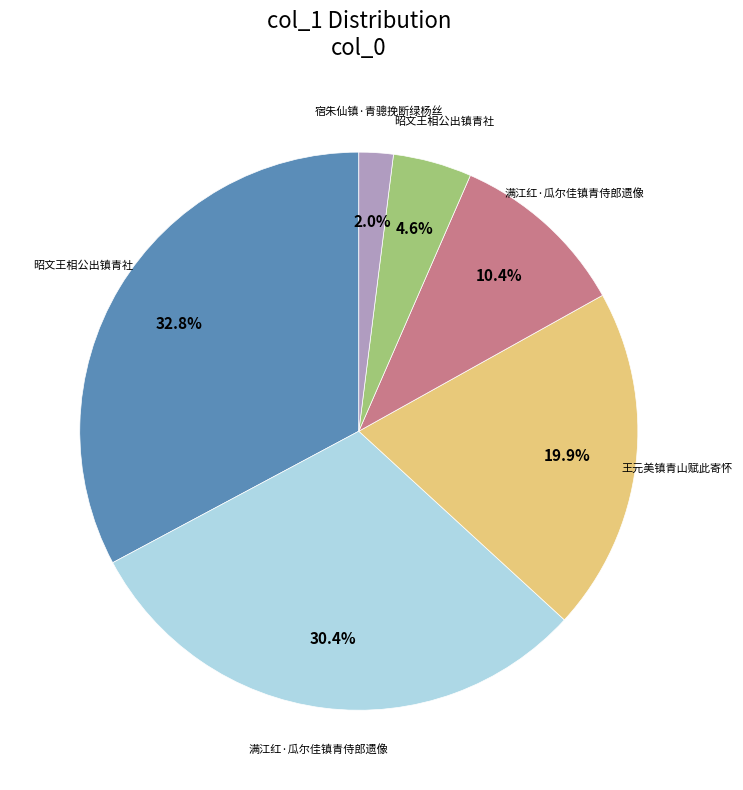

Is there a majority slice in this chart?

No